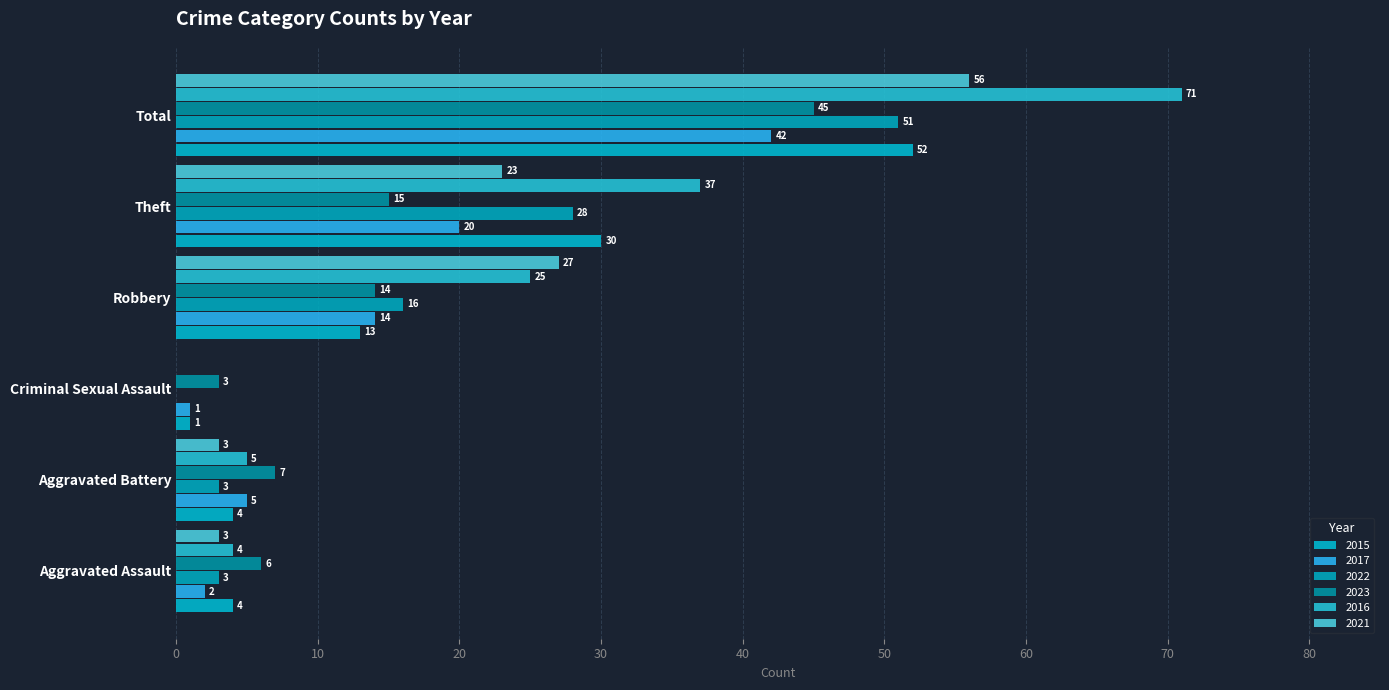

Where is 2022 nearest to the value 25?

Theft